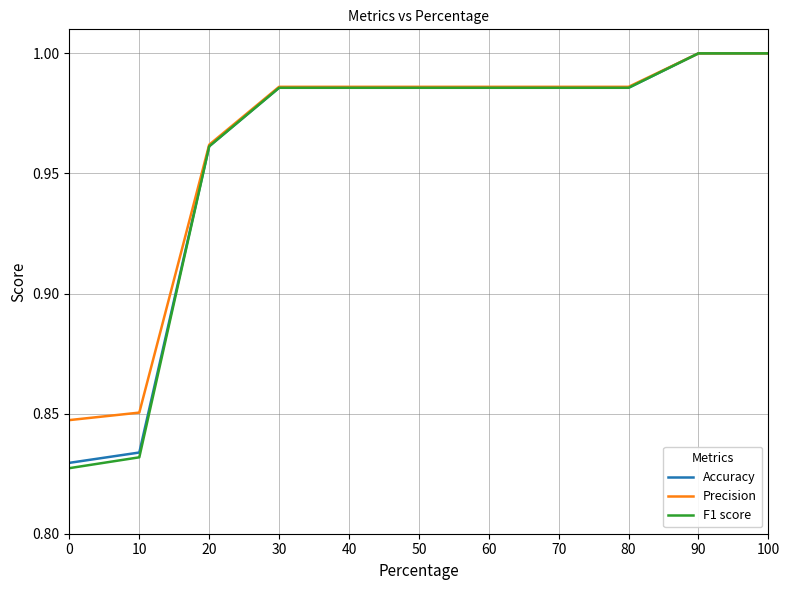

Which series has the widest spread of values?

F1 score